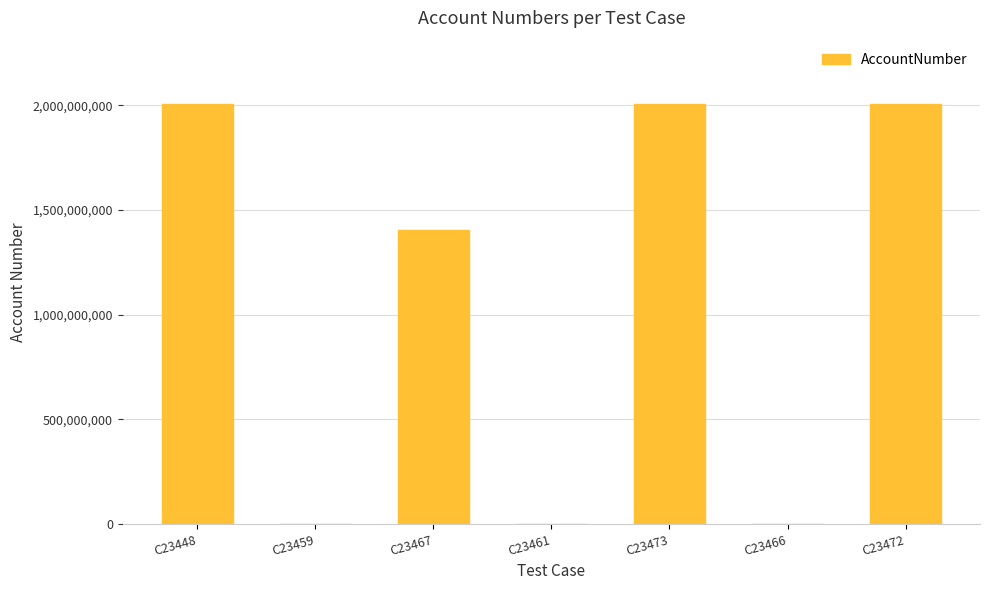

How many series are shown in this chart?

1